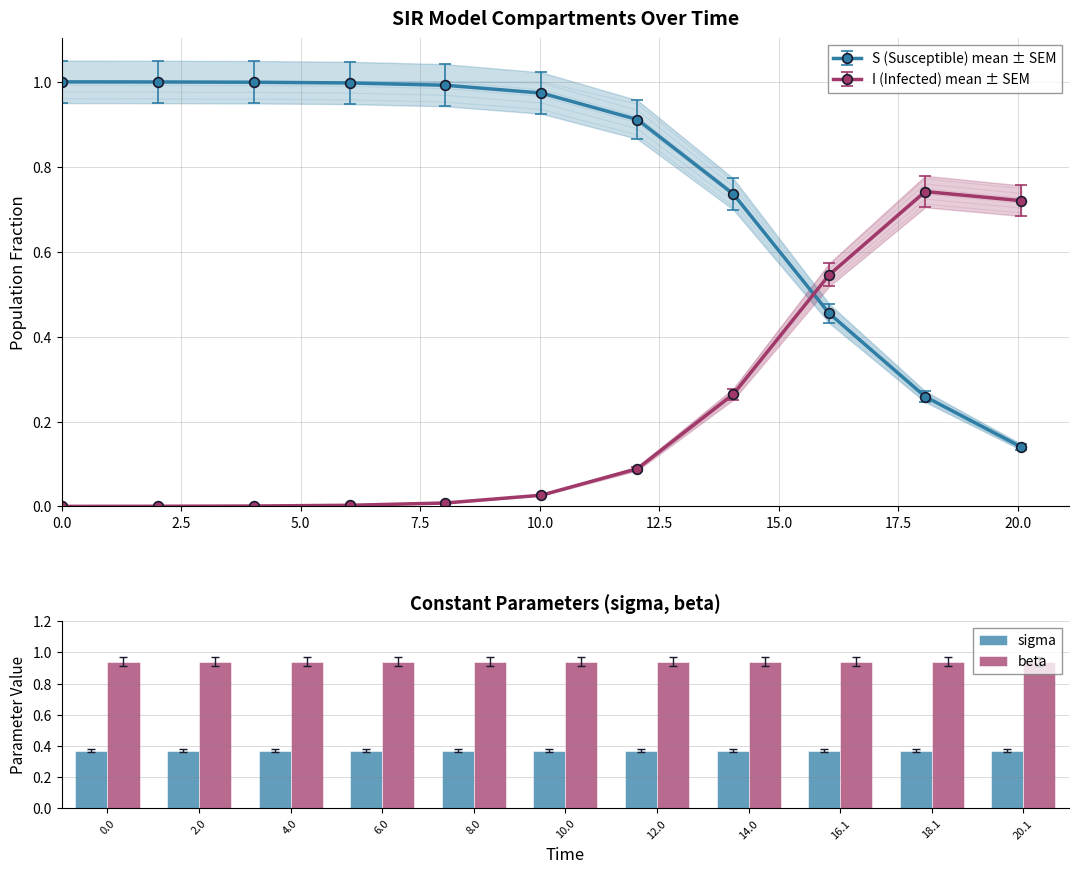

Is the value of sigma at 12.0 greater than the value of beta at 14.0?

No